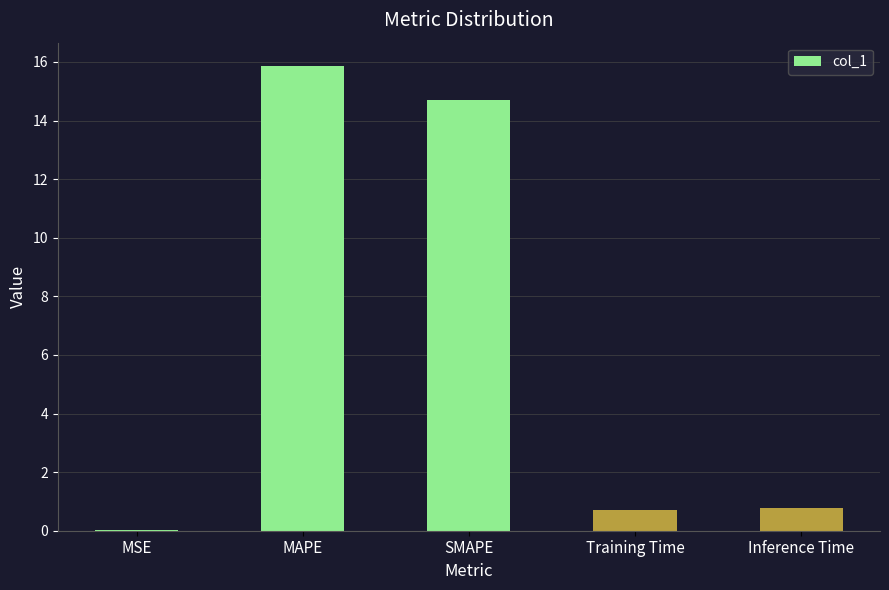

At which category does the chart reach its peak across all series?

MAPE